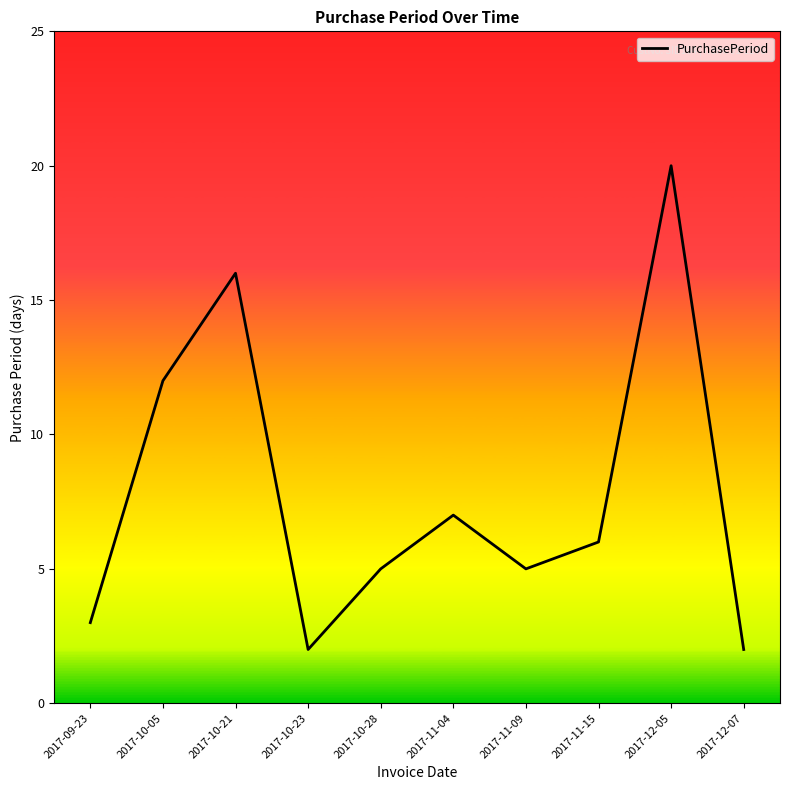

Count the number of categories in the chart.

10